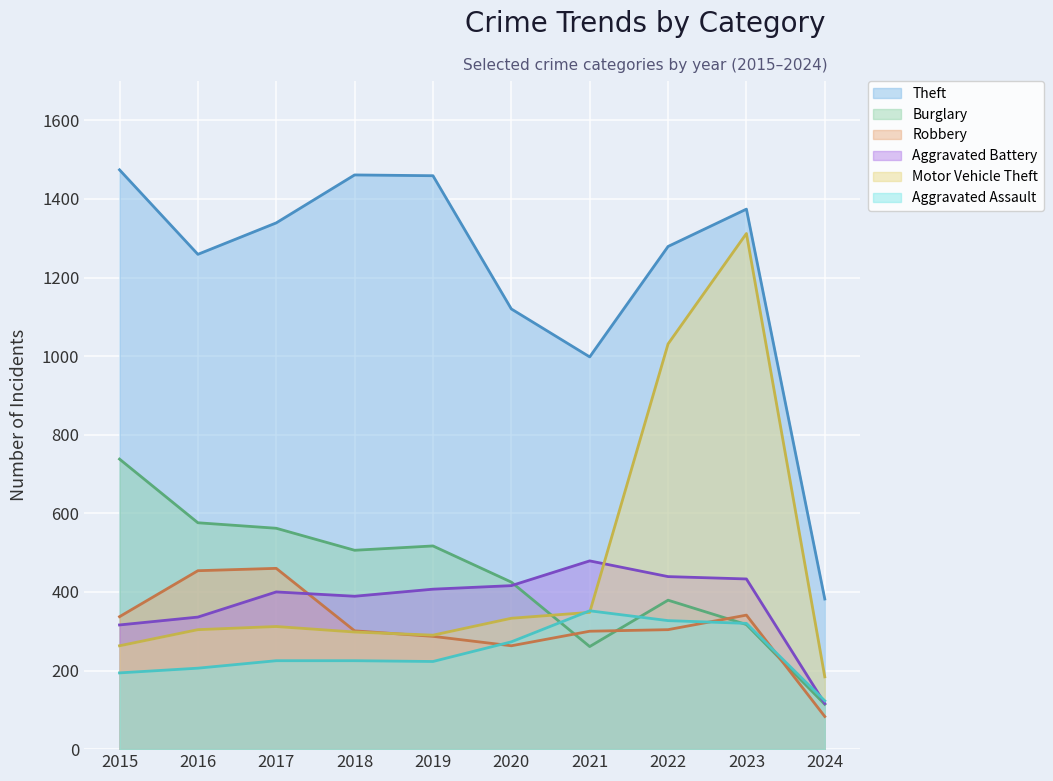

Between which two adjacent categories do Aggravated Battery and Robbery first intersect?

2017 and 2018